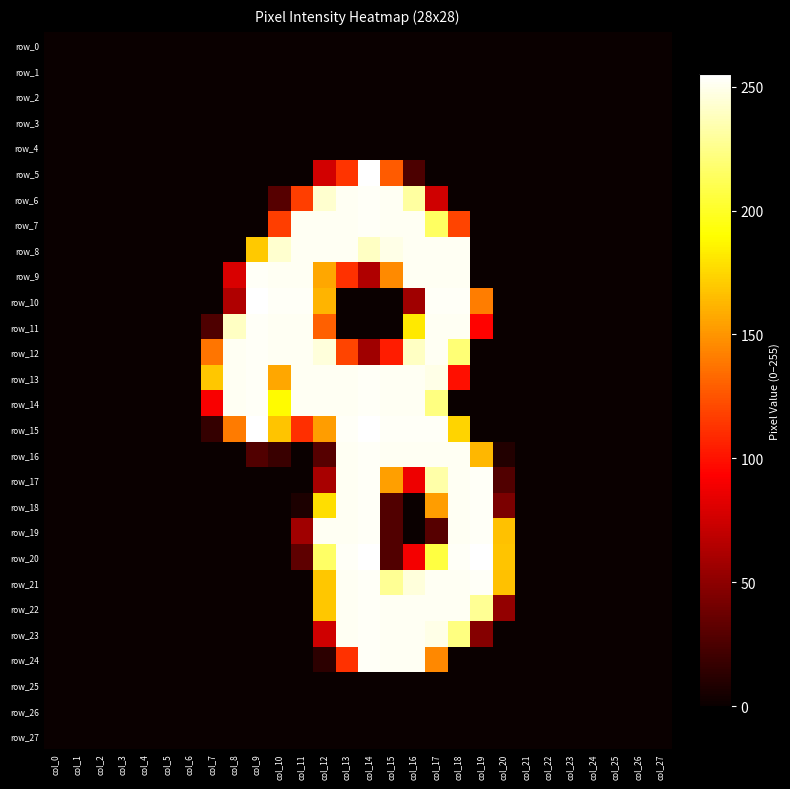

Reading left to right, what are all the values shown in this chart?

row_0: 0	0	0	0	0	0	0	0	0	0	0	0	0	0	0	0	0	0	0	0	0	0	0	0	0	0	0	0
row_1: 0	0	0	0	0	0	0	0	0	0	0	0	0	0	0	0	0	0	0	0	0	0	0	0	0	0	0	0
row_2: 0	0	0	0	0	0	0	0	0	0	0	0	0	0	0	0	0	0	0	0	0	0	0	0	0	0	0	0
row_3: 0	0	0	0	0	0	0	0	0	0	0	0	0	0	0	0	0	0	0	0	0	0	0	0	0	0	0	0
row_4: 0	0	0	0	0	0	0	0	0	0	0	0	0	0	0	0	0	0	0	0	0	0	0	0	0	0	0	0
row_5: 0	0	0	0	0	0	0	0	0	0	0	0	76	113	255	128	25	0	0	0	0	0	0	0	0	0	0	0
row_6: 0	0	0	0	0	0	0	0	0	0	29	117	243	252	253	252	231	75	0	0	0	0	0	0	0	0	0	0
row_7: 0	0	0	0	0	0	0	0	0	0	117	252	252	252	253	252	252	215	119	0	0	0	0	0	0	0	0	0
row_8: 0	0	0	0	0	0	0	0	0	170	243	252	252	252	240	249	252	252	252	0	0	0	0	0	0	0	0	0
row_9: 0	0	0	0	0	0	0	0	79	253	252	252	157	112	63	146	252	252	252	0	0	0	0	0	0	0	0	0
row_10: 0	0	0	0	0	0	0	0	63	255	253	253	162	0	0	0	57	253	253	141	0	0	0	0	0	0	0	0
row_11: 0	0	0	0	0	0	0	26	240	253	252	252	130	0	0	0	182	252	252	94	0	0	0	0	0	0	0	0
row_12: 0	0	0	0	0	0	0	138	252	253	252	252	246	119	57	104	240	252	220	0	0	0	0	0	0	0	0	0
row_13: 0	0	0	0	0	0	0	169	252	253	157	252	252	252	253	252	252	249	99	0	0	0	0	0	0	0	0	0
row_14: 0	0	0	0	0	0	0	91	252	253	189	252	252	252	253	252	252	223	0	0	0	0	0	0	0	0	0	0
row_15: 0	0	0	0	0	0	0	16	140	255	168	111	153	253	255	253	253	253	174	0	0	0	0	0	0	0	0	0
row_16: 0	0	0	0	0	0	0	0	0	27	18	0	29	252	253	252	252	252	252	163	9	0	0	0	0	0	0	0
row_17: 0	0	0	0	0	0	0	0	0	0	0	0	60	252	253	154	87	233	252	253	27	0	0	0	0	0	0	0
row_18: 0	0	0	0	0	0	0	0	0	0	0	7	178	252	253	27	0	153	252	253	43	0	0	0	0	0	0	0
row_19: 0	0	0	0	0	0	0	0	0	0	0	57	252	252	253	27	0	29	252	253	167	0	0	0	0	0	0	0
row_20: 0	0	0	0	0	0	0	0	0	0	0	32	216	253	255	27	89	207	253	255	168	0	0	0	0	0	0	0
row_21: 0	0	0	0	0	0	0	0	0	0	0	0	169	252	253	228	246	252	252	253	167	0	0	0	0	0	0	0
row_22: 0	0	0	0	0	0	0	0	0	0	0	0	169	252	253	252	252	252	252	228	52	0	0	0	0	0	0	0
row_23: 0	0	0	0	0	0	0	0	0	0	0	0	75	252	253	252	252	249	223	47	0	0	0	0	0	0	0	0
row_24: 0	0	0	0	0	0	0	0	0	0	0	0	13	112	253	252	252	145	0	0	0	0	0	0	0	0	0	0
row_25: 0	0	0	0	0	0	0	0	0	0	0	0	0	0	0	0	0	0	0	0	0	0	0	0	0	0	0	0
row_26: 0	0	0	0	0	0	0	0	0	0	0	0	0	0	0	0	0	0	0	0	0	0	0	0	0	0	0	0
row_27: 0	0	0	0	0	0	0	0	0	0	0	0	0	0	0	0	0	0	0	0	0	0	0	0	0	0	0	0